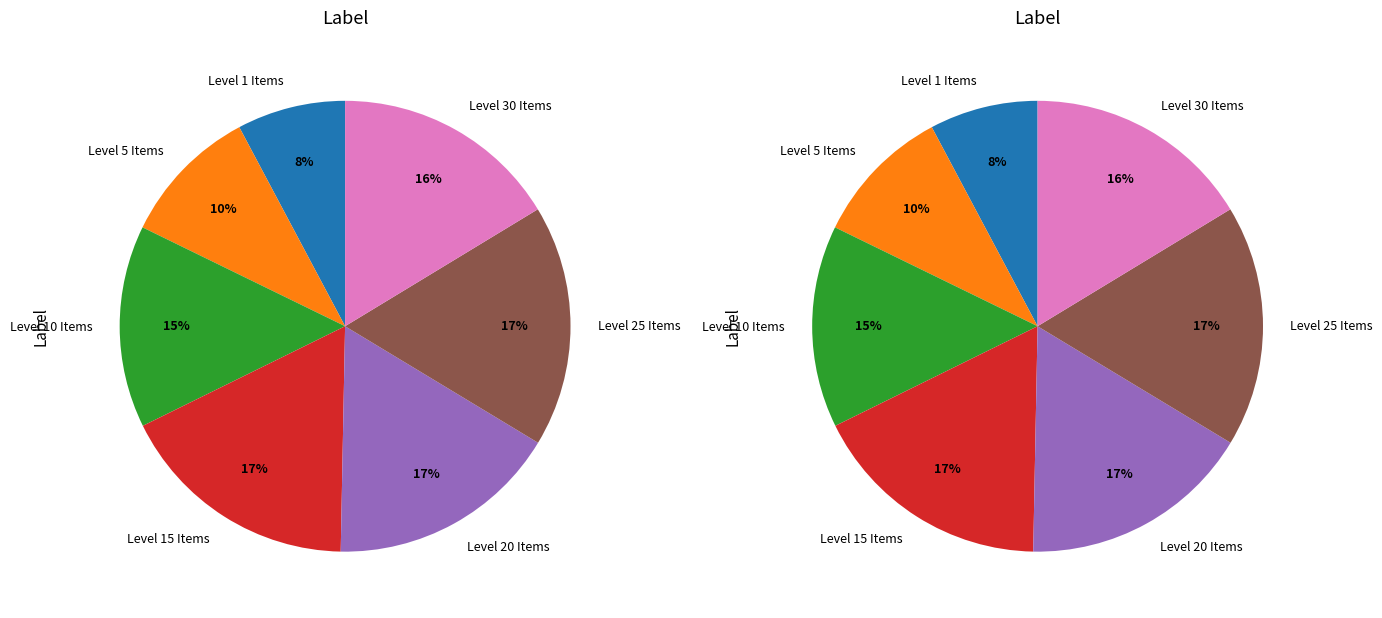

Does any single category account for the majority?

No